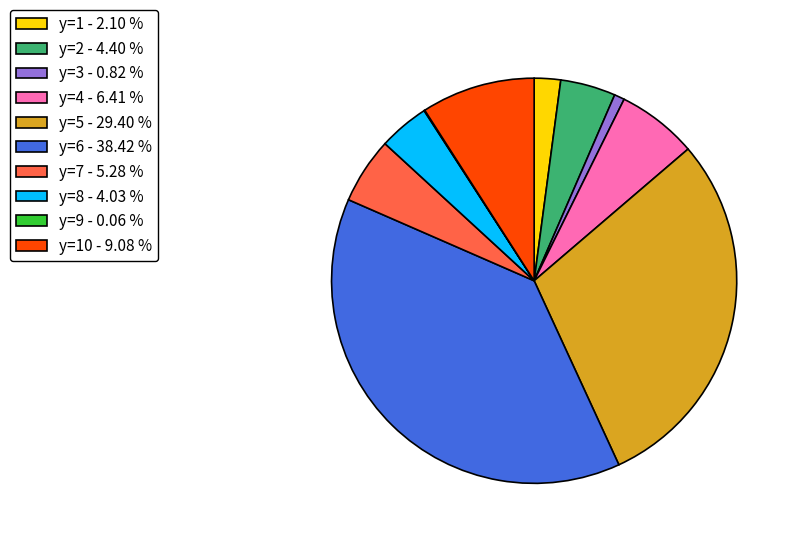

Do y=3 - 0.82 % and y=4 - 6.41 % together represent more than half of the pie?

No